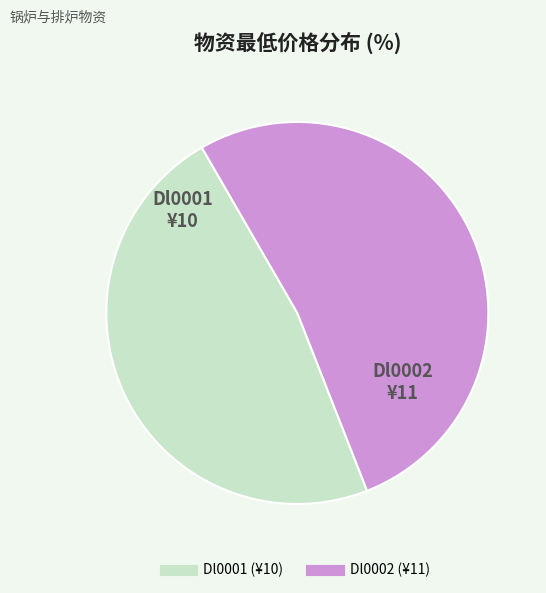

True or false: Dl0002 accounts for 52% of the total.

True